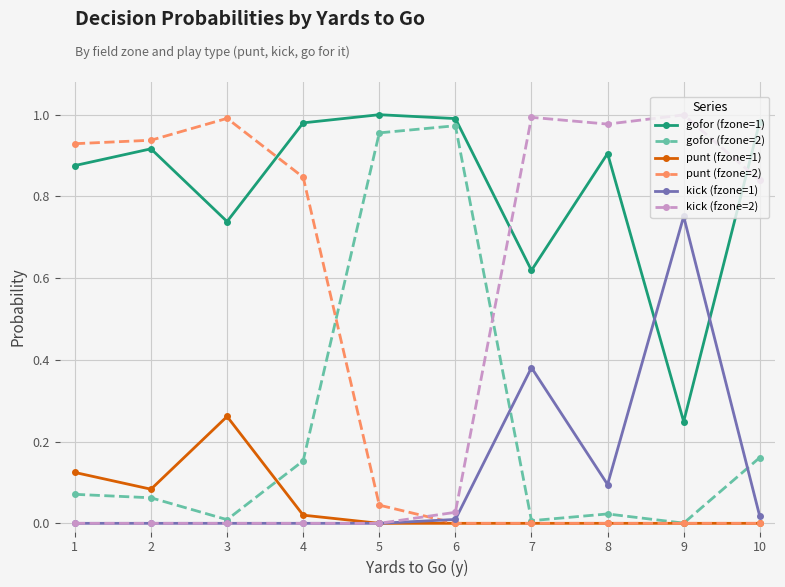

At which label does punt (fzone=2) reach its peak?

3